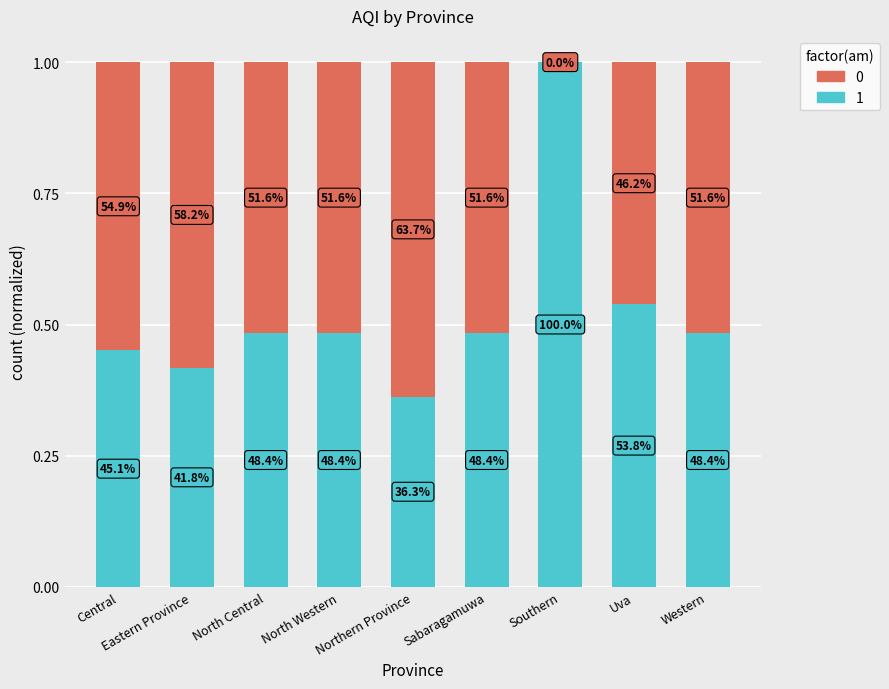

What position from the left is North Central?

3